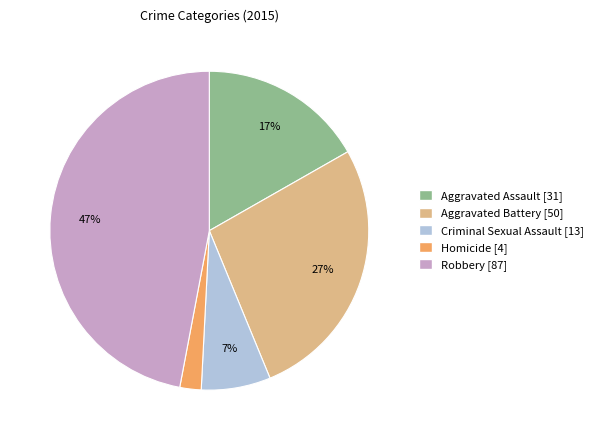

To the nearest percent, what percentage of the pie is Aggravated Assault?

17%